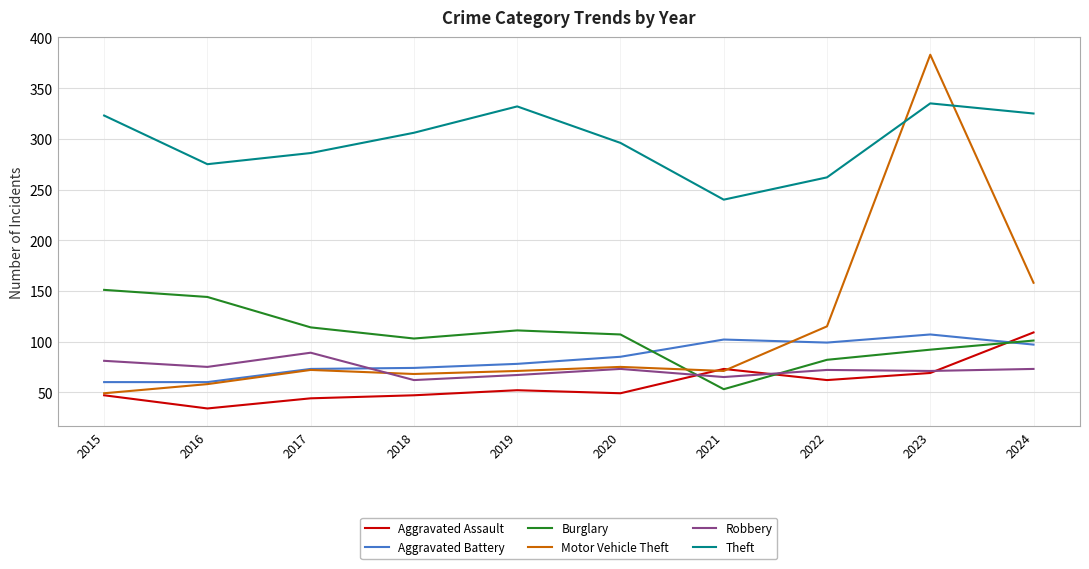

How many lines are shown in the chart?

6